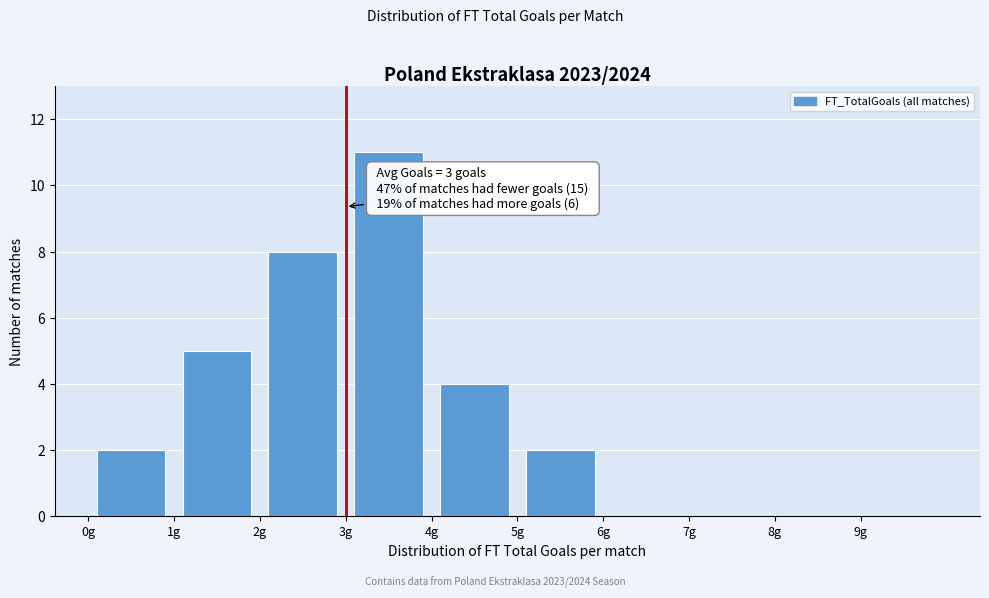

Over which range of the x-axis is the bar tallest?

3 to 4